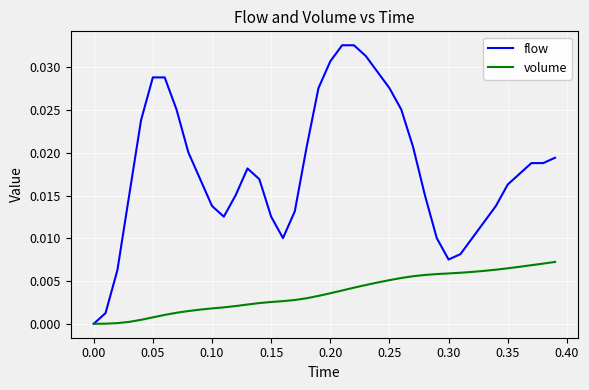

Which series has the largest range (max minus min)?

flow